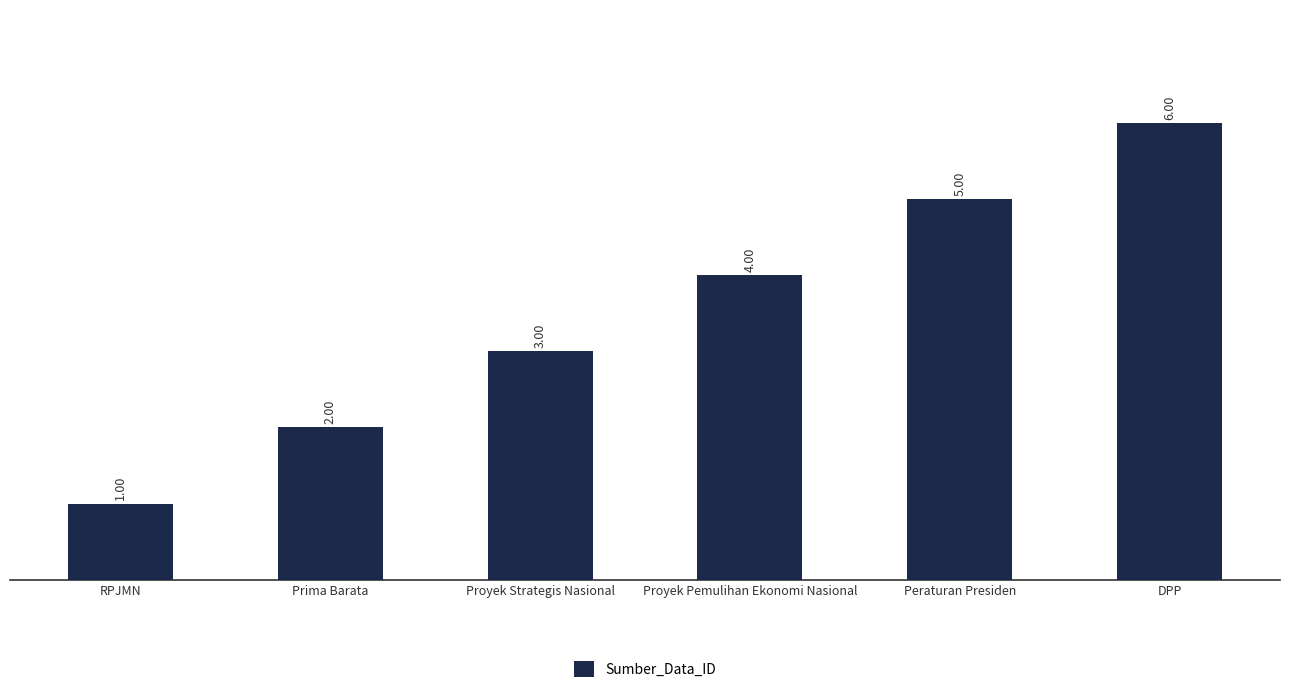

Are the bars grouped side by side (vs. stacked)?

No